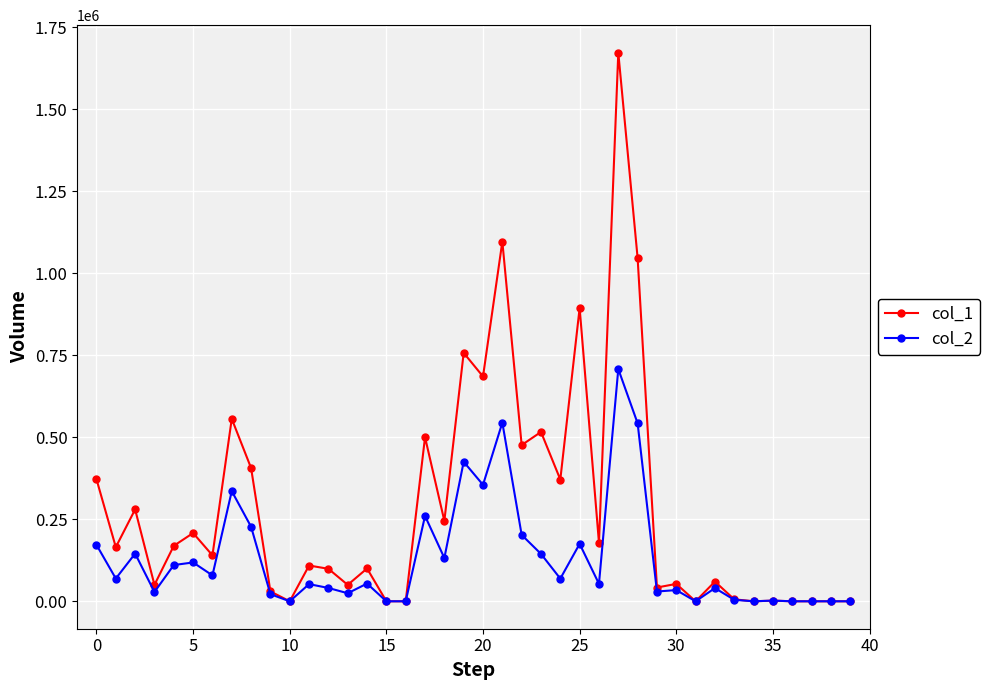

At how many categories does at least one series exceed 784021?

4